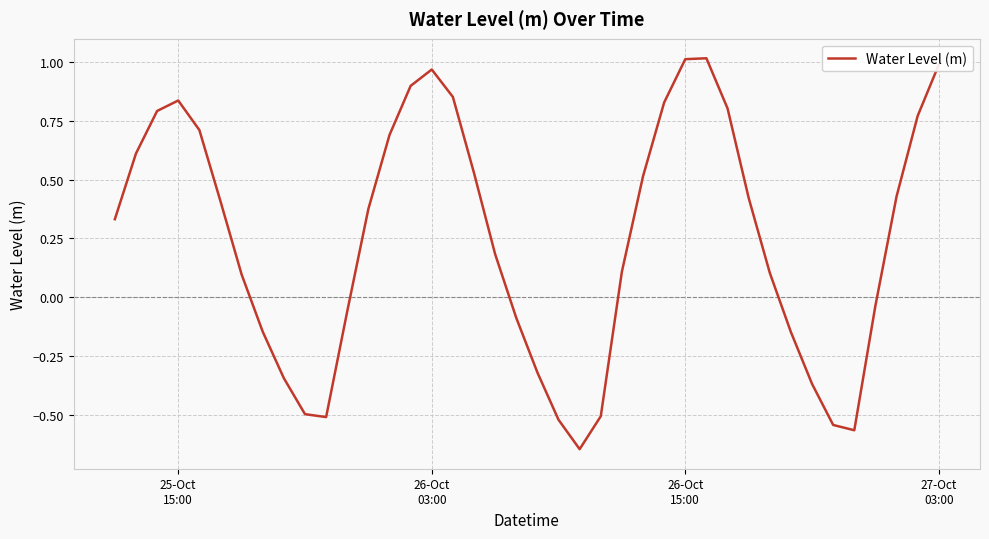

Count the number of data series in this chart.

1